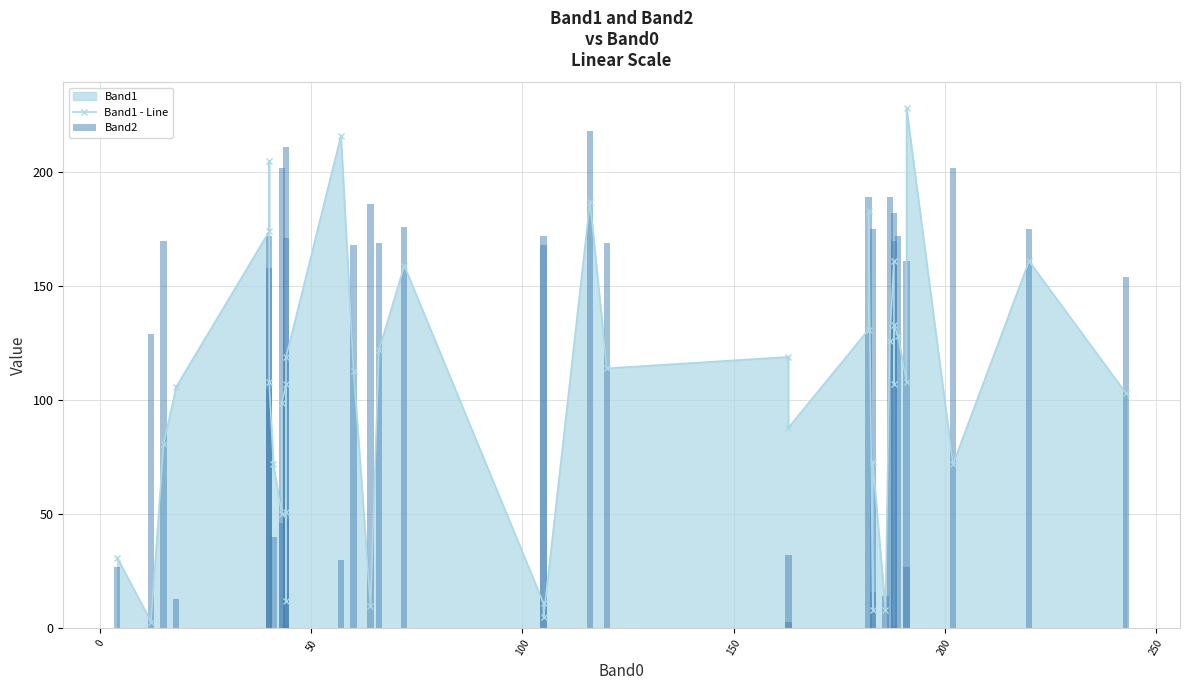

Rank the series by their maximum value, from lowest to highest.

Band2, Band1 - Line